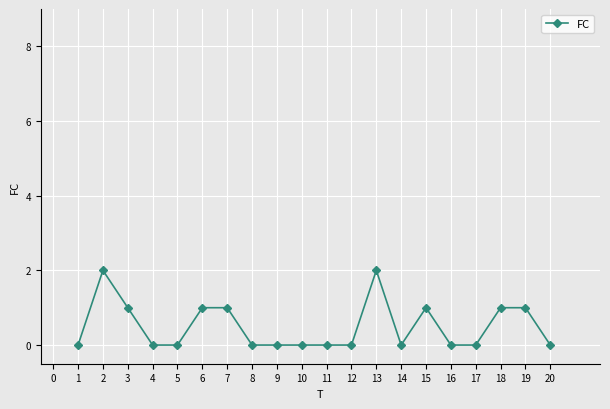

True or false: the data shows 1 at 14.

False